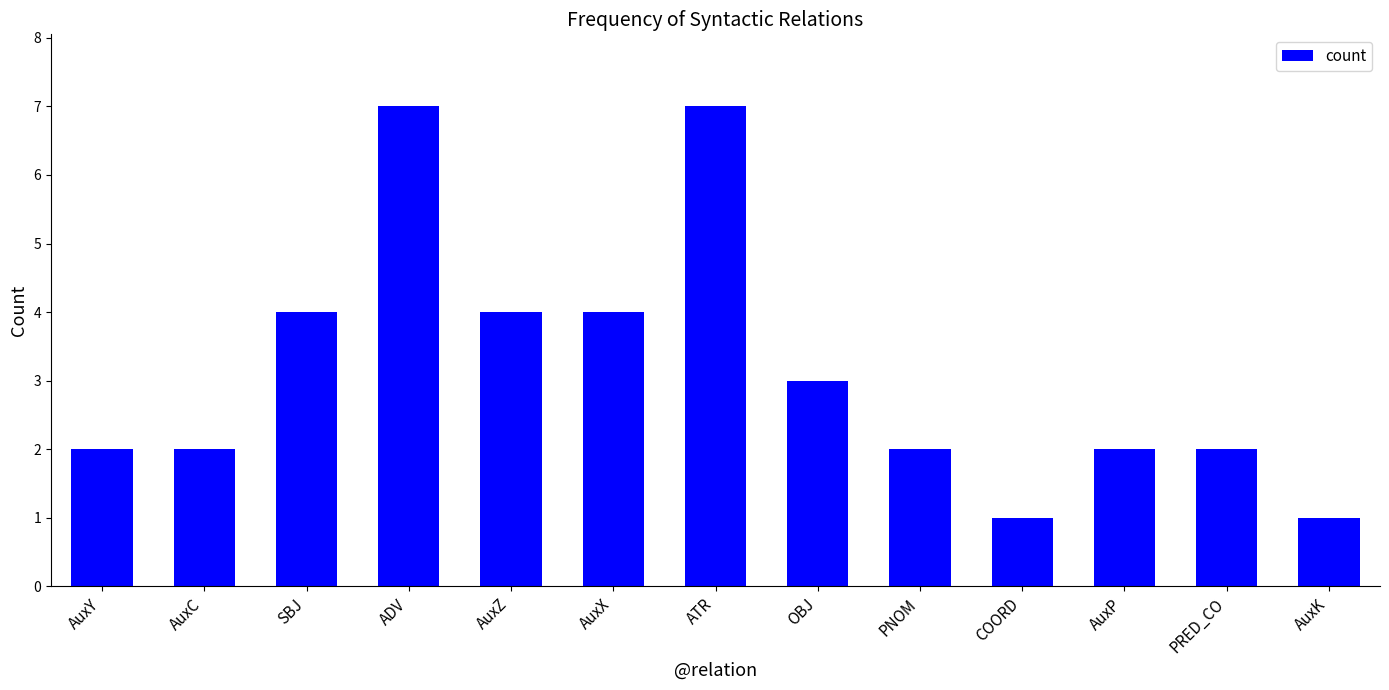

What is the value of the 1st bar from the left?

2